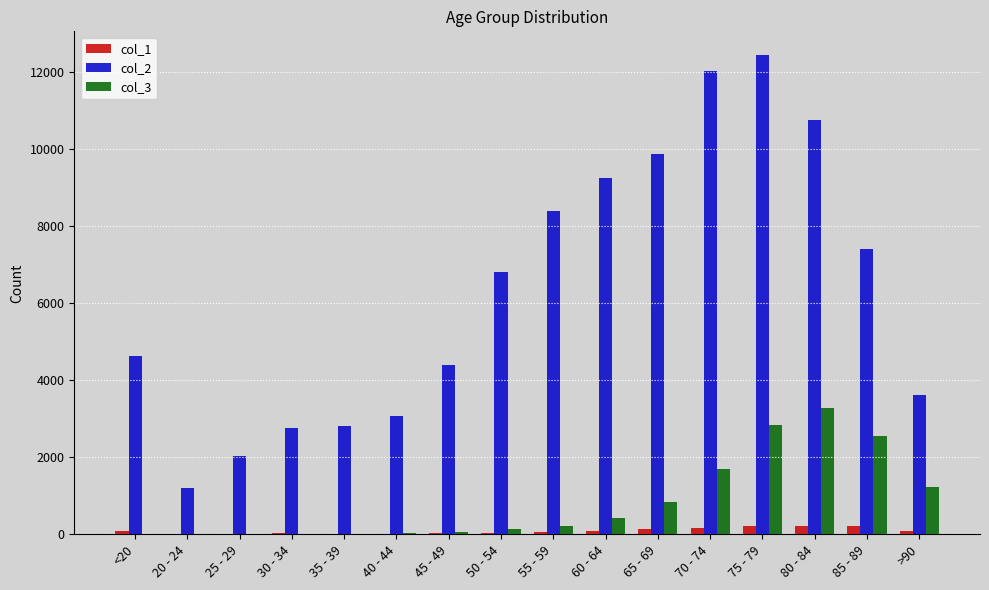

What are all the series names shown in the legend?

col_1, col_2, col_3